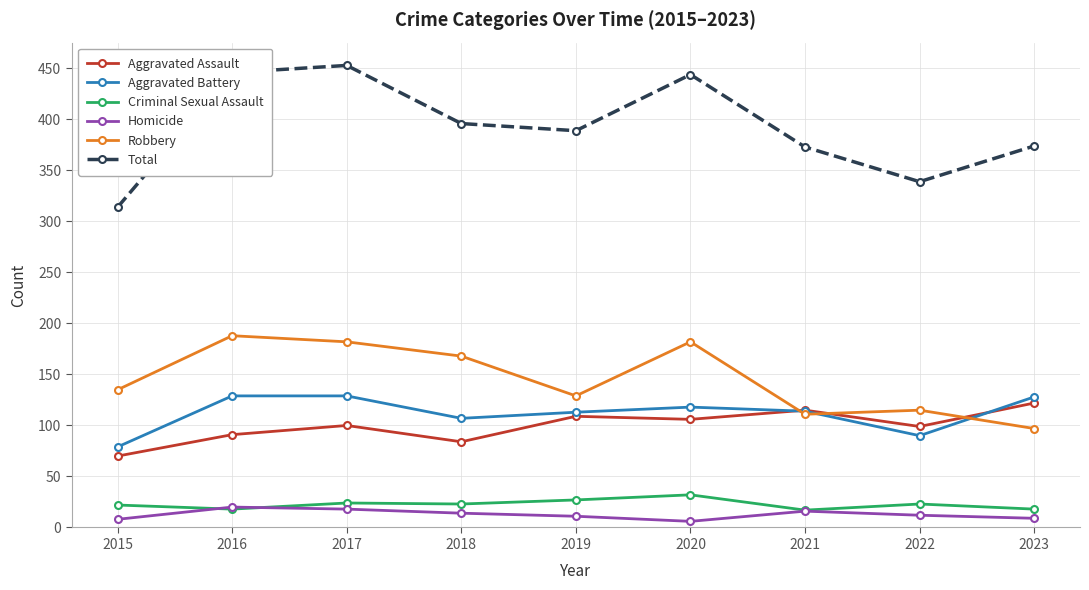

What is the sum of all Robbery values?

1307